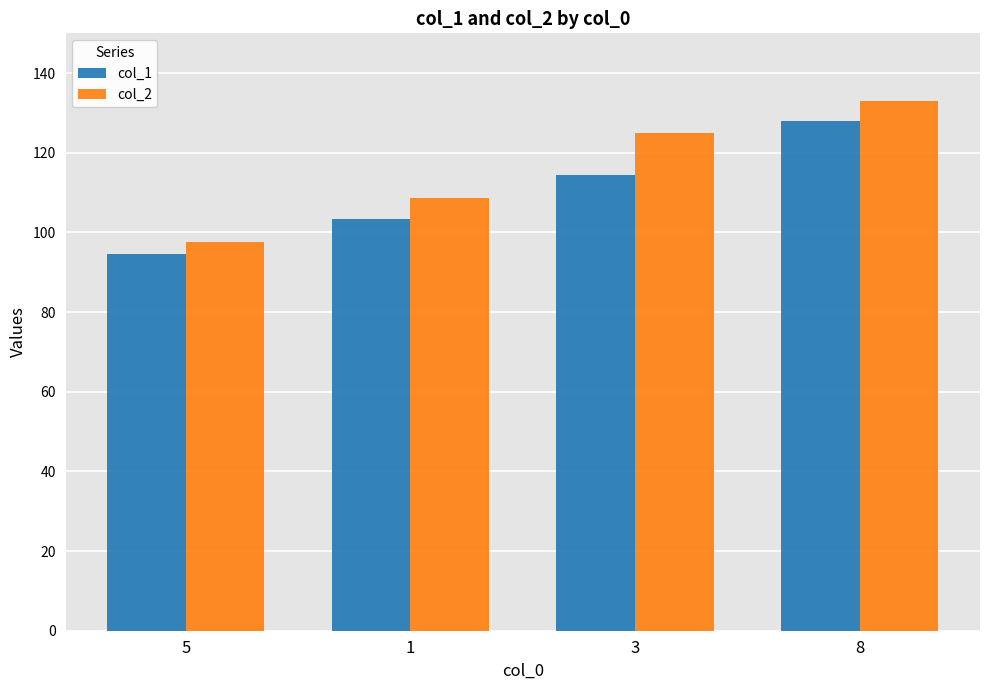

Reading left to right, transcribe all the data shown in this chart.

col_1: 94.6	103.3	114.4	127.9
col_2: 97.6	108.6	125.0	132.9